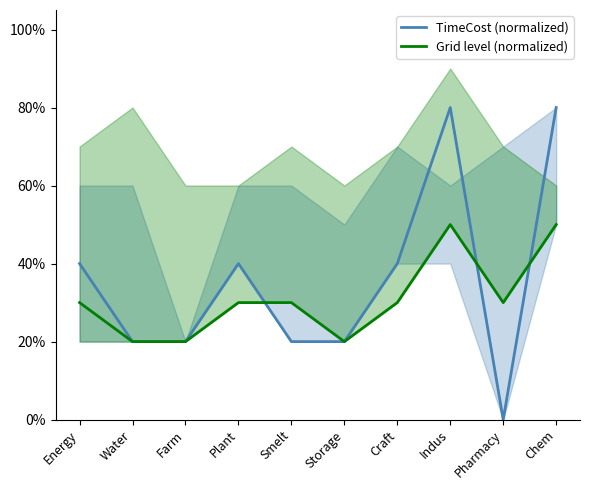

Where is TimeCost (normalized) nearest to the value 0?

Pharmacy